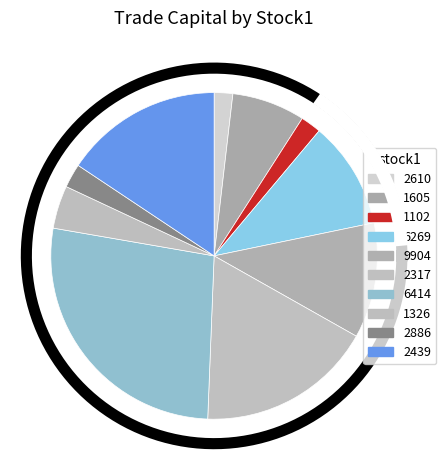

Approximately how many times larger is the value at 2439 compared to 6269?

1.5